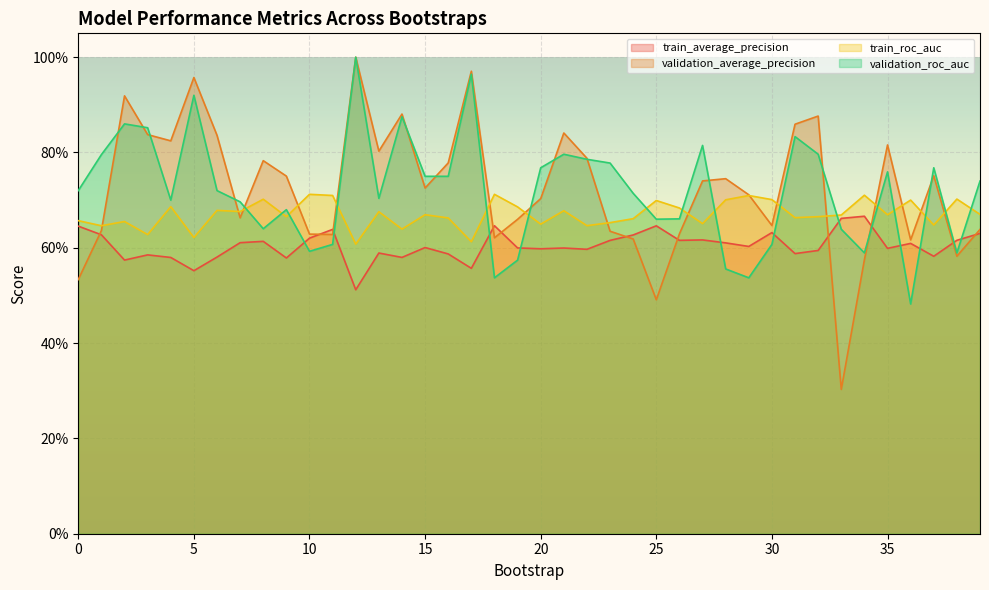

Which series has the widest spread of values?

validation_average_precision